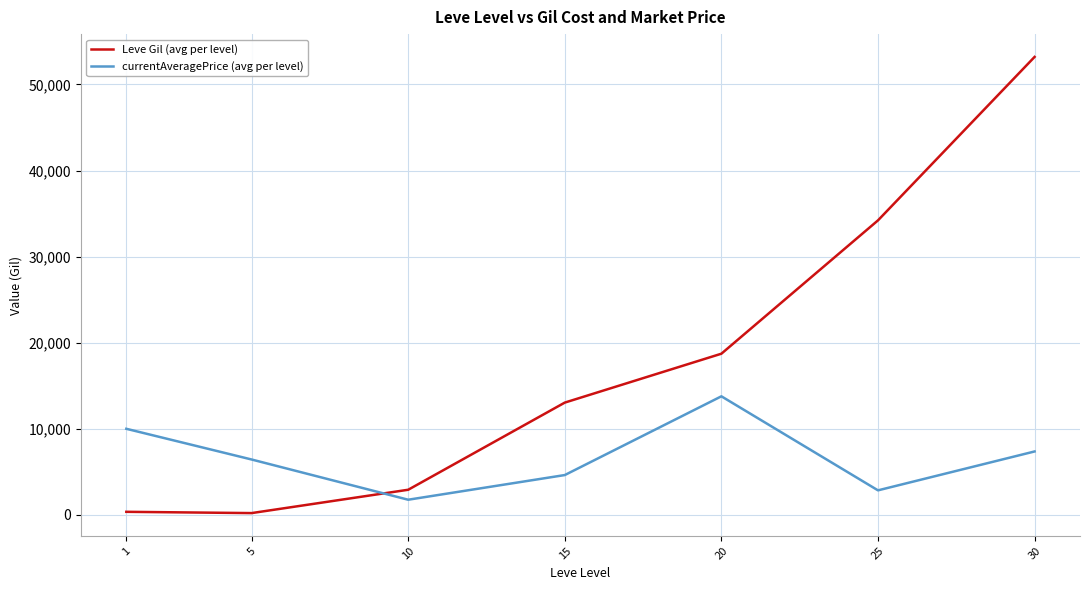

At which category does Leve Gil (avg per level) reach its first local valley?

5